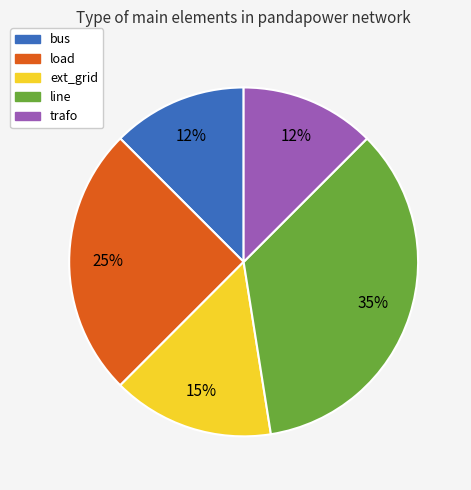

Is the sum of line and bus greater than half?

No